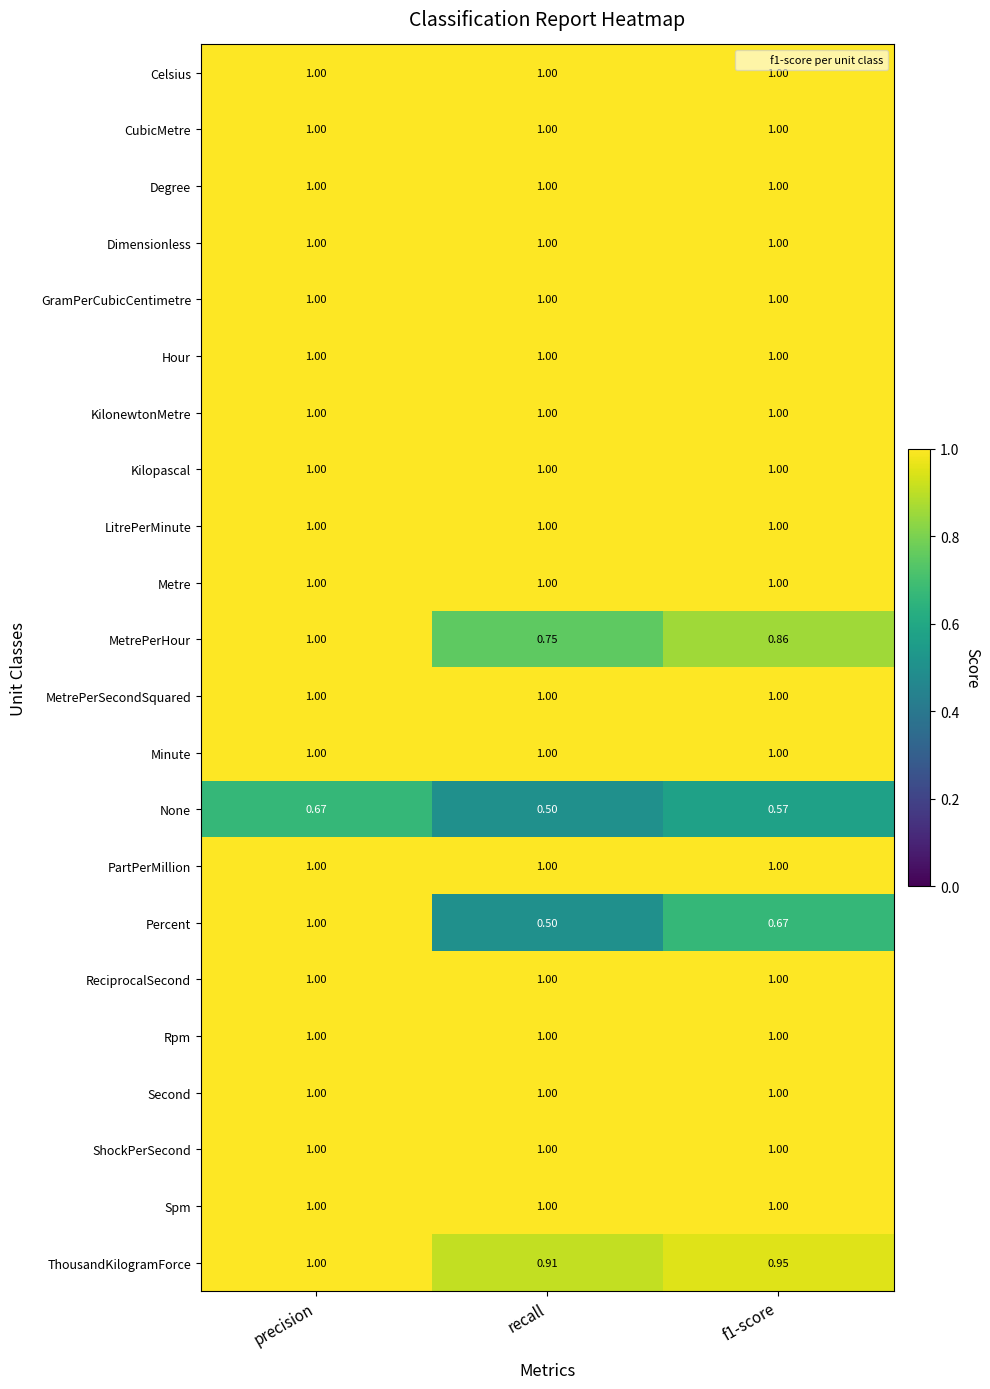

Which label corresponds to the smallest value in the chart?

recall